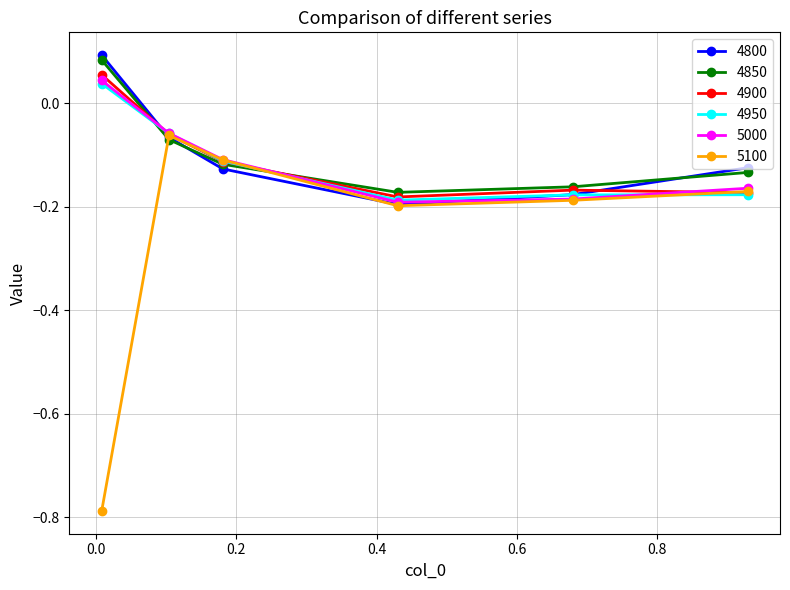

How many interior local valleys does the 4950 series have?

1